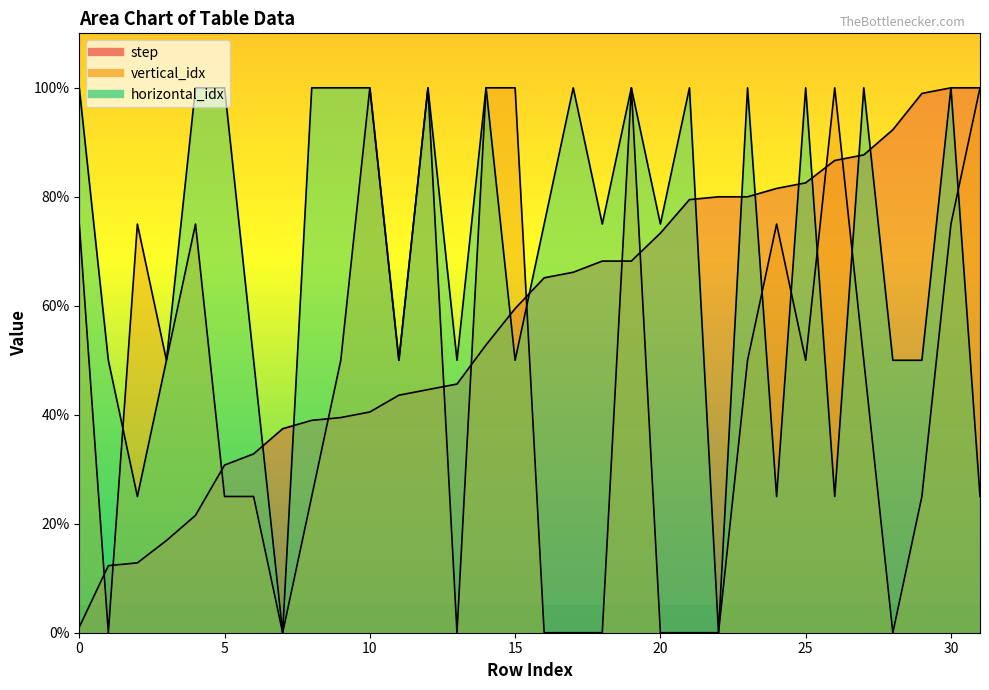

How many times do step and horizontal_idx cross each other?

11